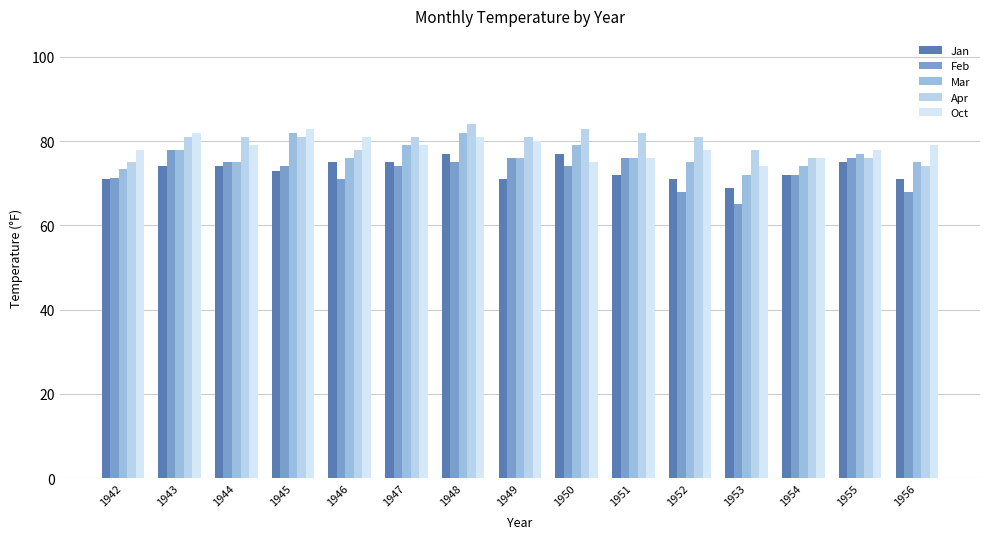

Does the chart contain stacked bars?

No